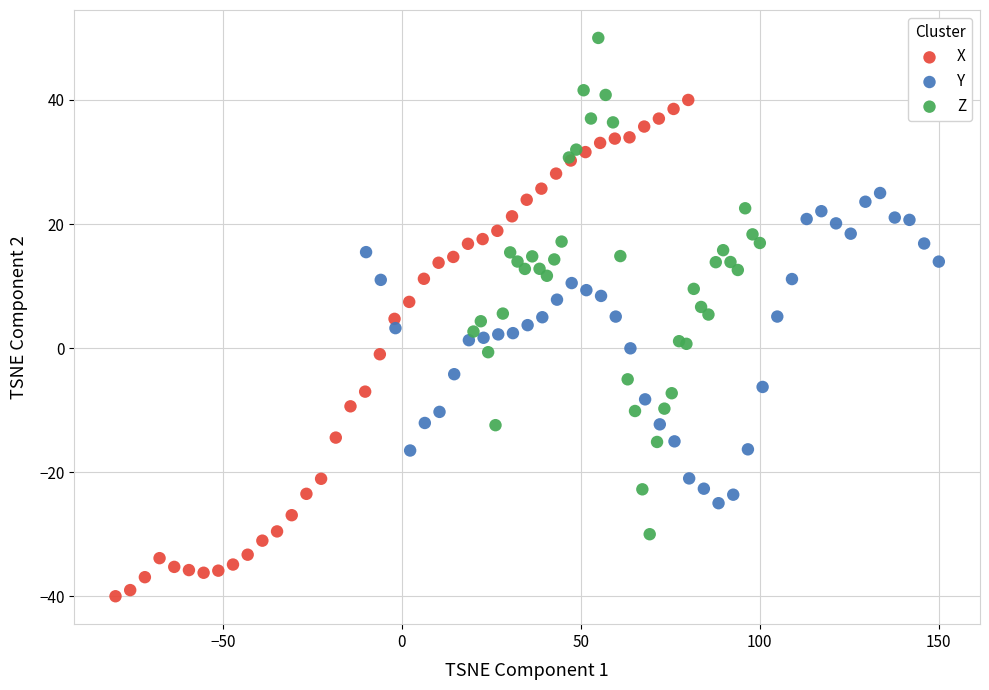

Which series contains the highest Y value?

Z